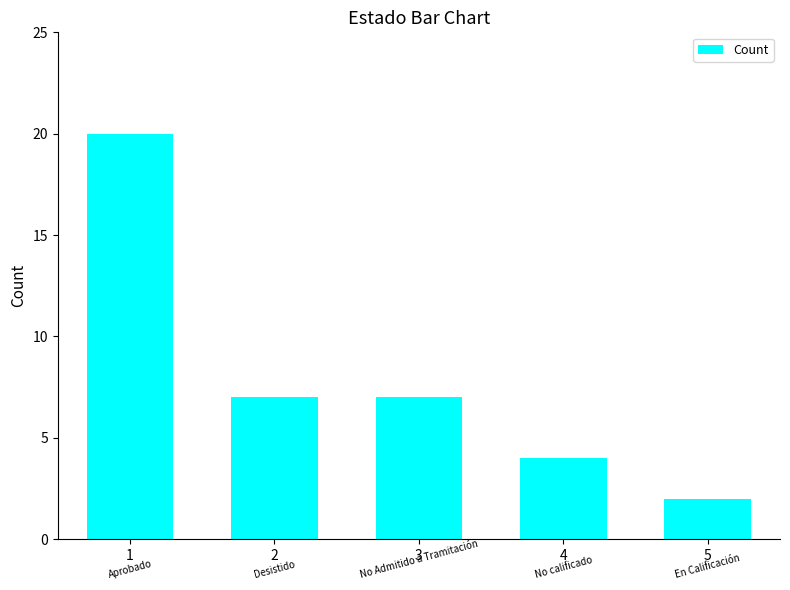

How many values are below 7?

2